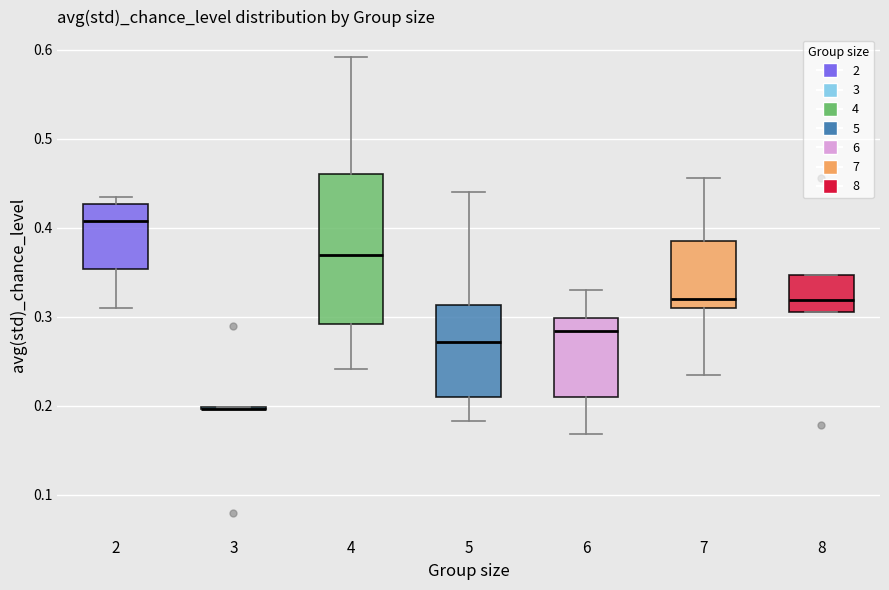

Where is the lower edge of the box at x = 5 on the y-axis? The values are not printed on the chart, so give them approximately, as read against the axis.

0.21